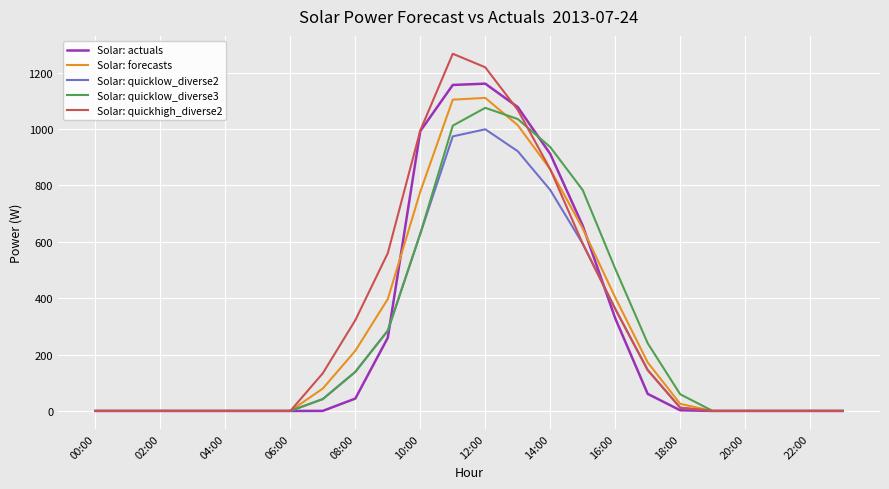

Which series has the largest range (max minus min)?

Solar: quickhigh_diverse2